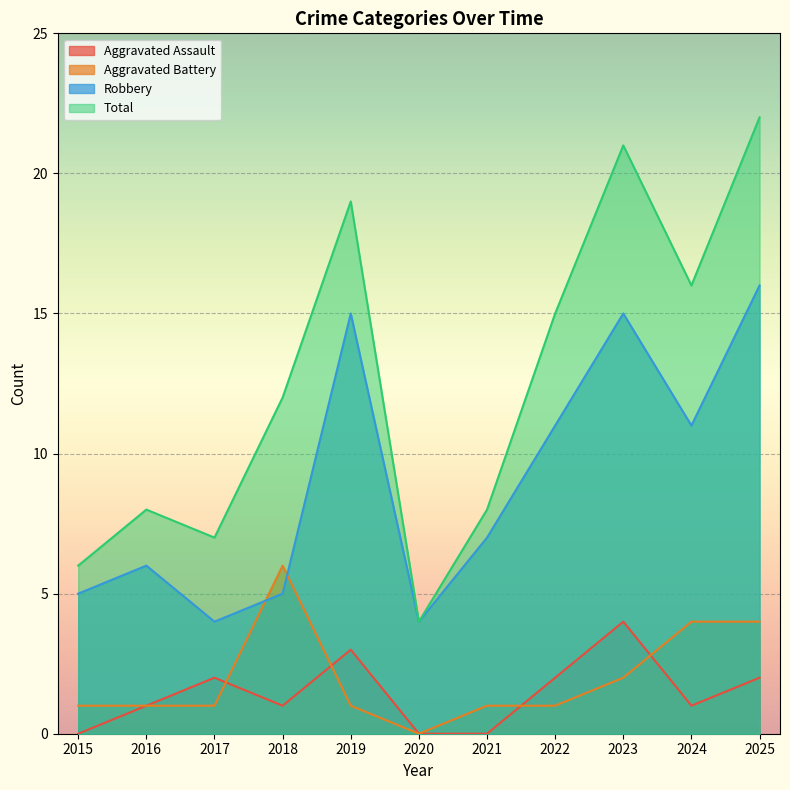

What value does the Aggravated Battery series have at 2019?

1